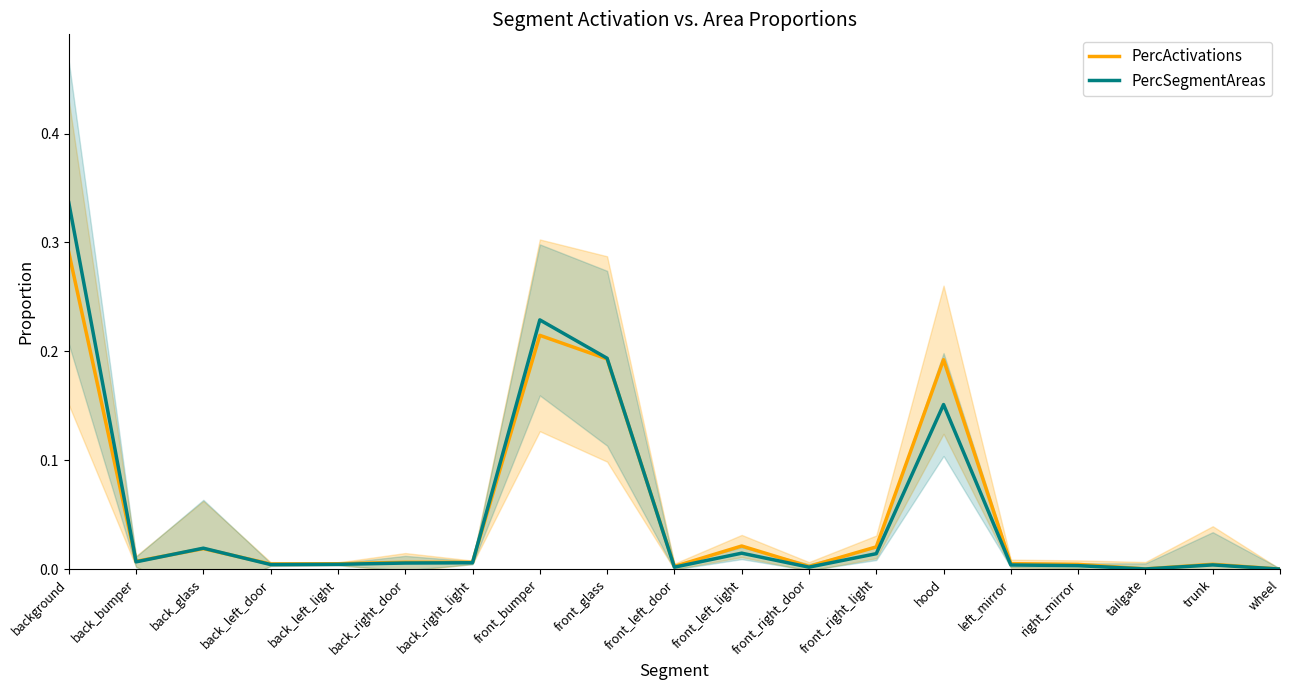

Between back_bumper and trunk, which is larger?

back_bumper